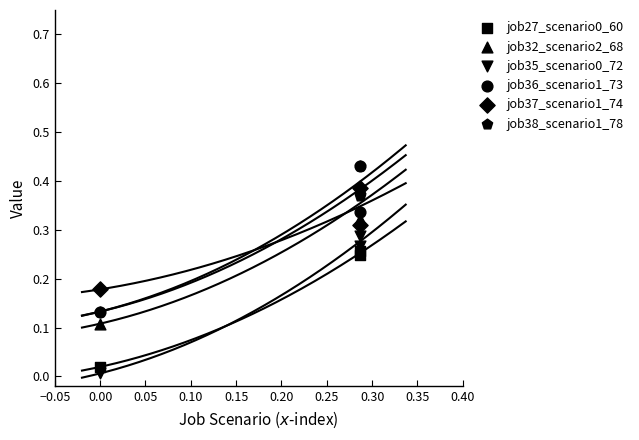

What are all the series names shown in the legend?

job27_scenario0_60, job32_scenario2_68, job35_scenario0_72, job36_scenario1_73, job37_scenario1_74, job38_scenario1_78